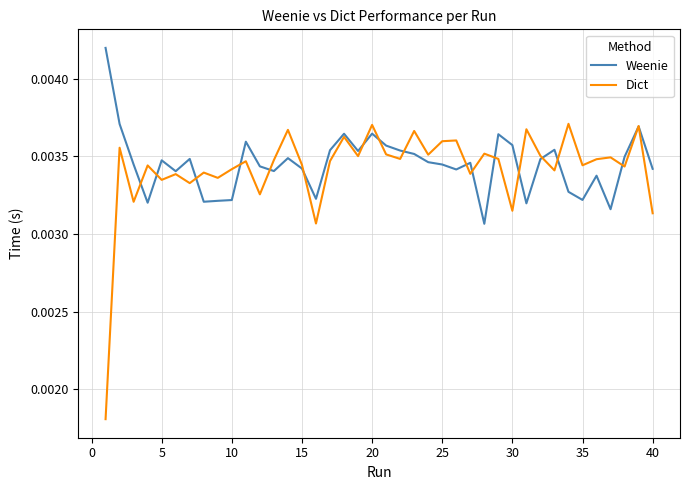

Which series has the widest spread of values?

Dict